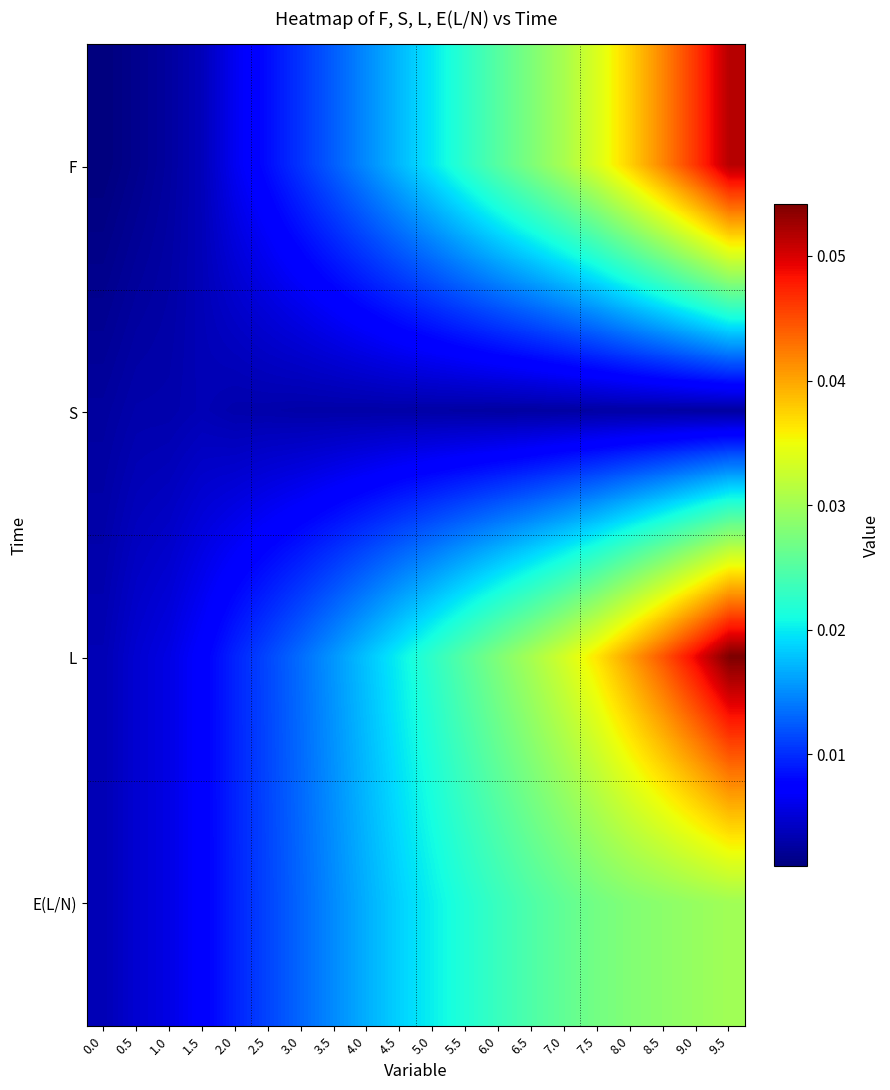

At which category is the sum across all series the highest?

9.5